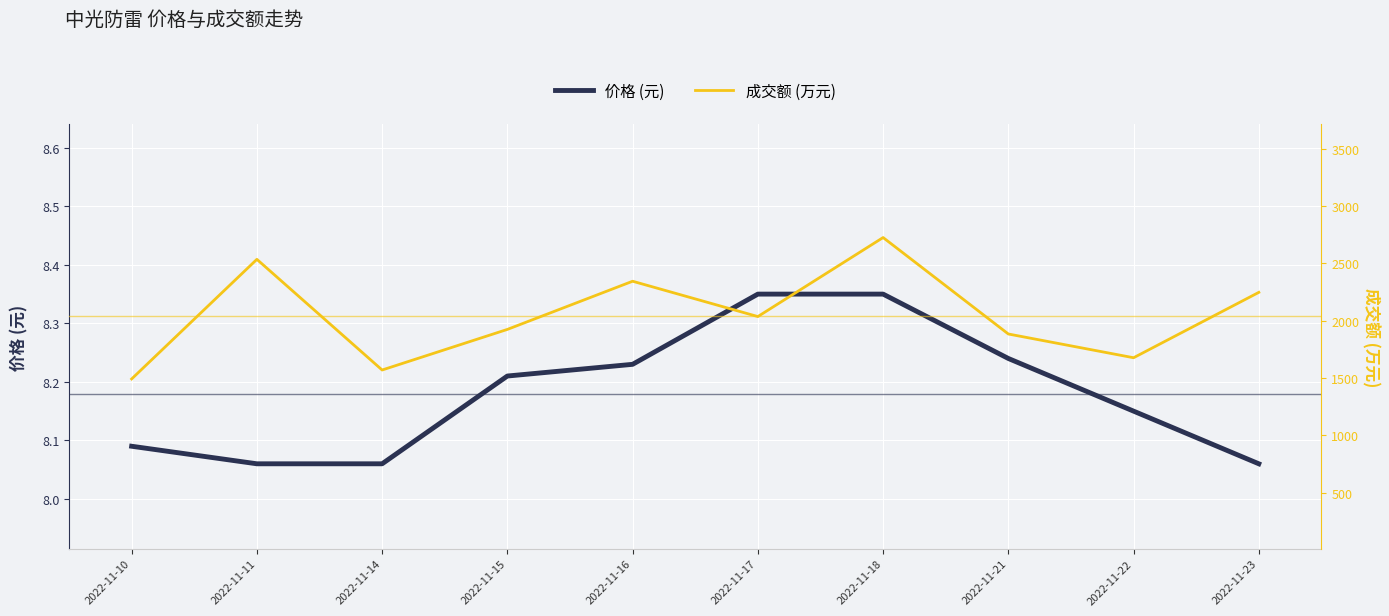

Rank the series by their maximum value, from highest to lowest.

成交额 (万元), 价格 (元)